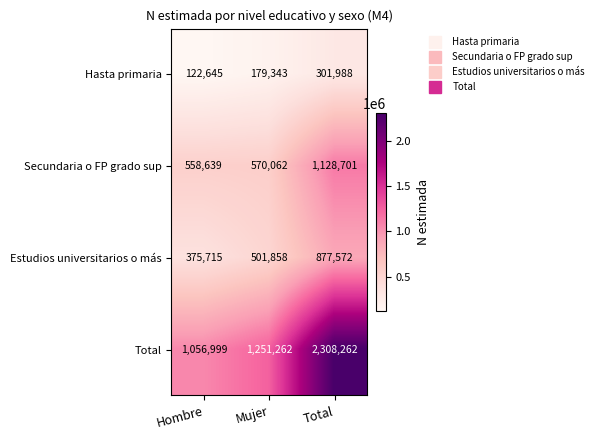

What is the greatest value displayed?

2308262